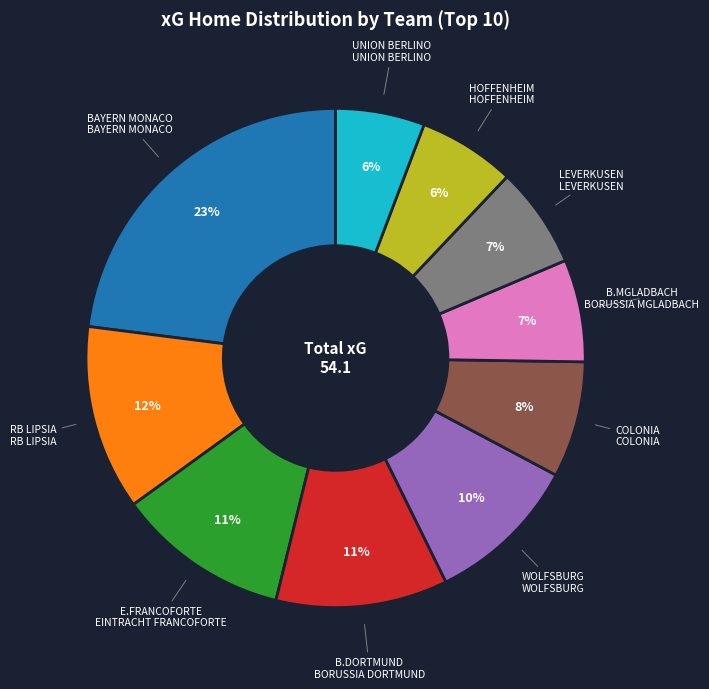

Count the number of slices in the pie.

10